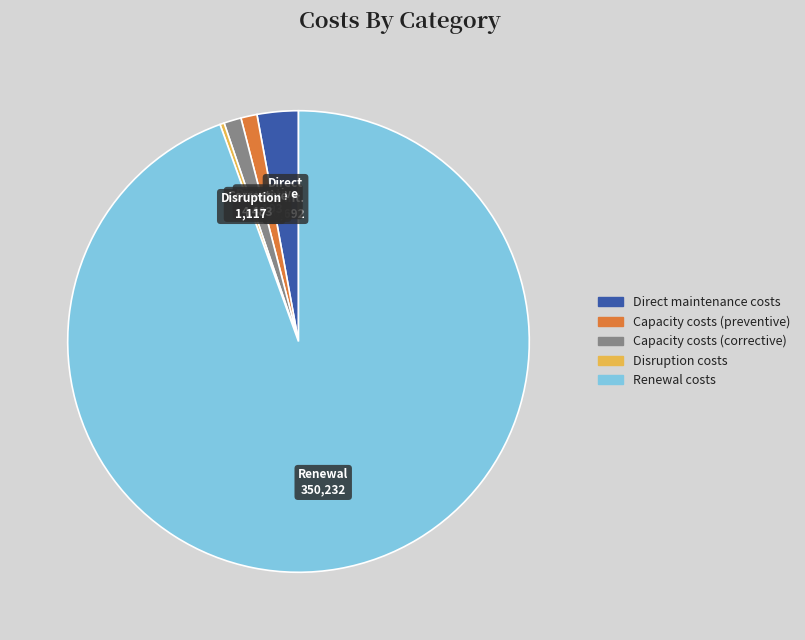

What is the ratio of the value at Direct maintenance costs to the value at Capacity costs (preventive)?

2.5